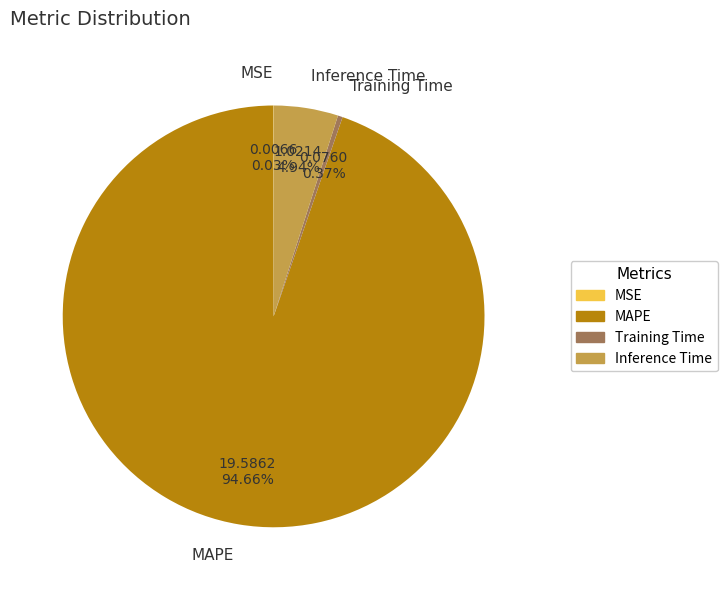

Is there any slice that represents more than half of the pie?

Yes